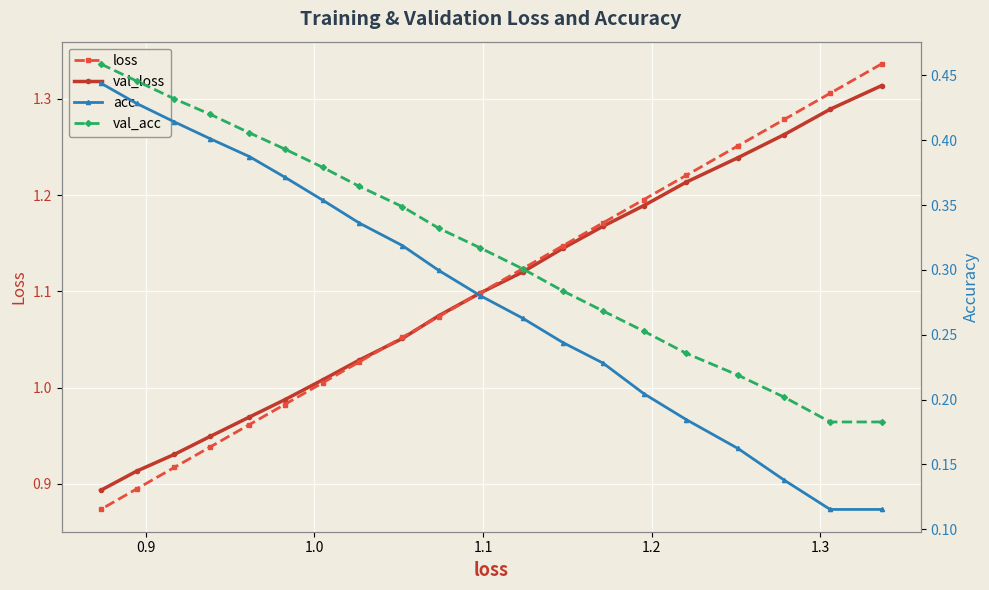

True or false: loss and val_acc intersect in this chart.

False